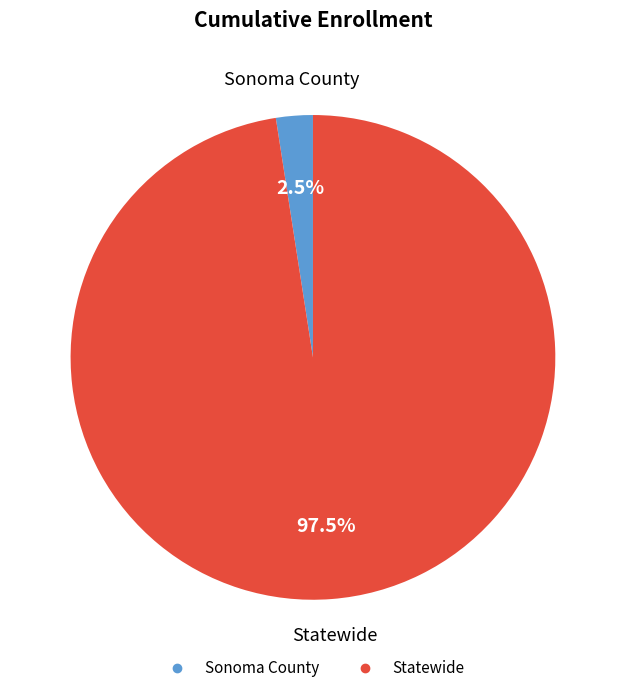

Which slice represents more than half of the pie?

Statewide